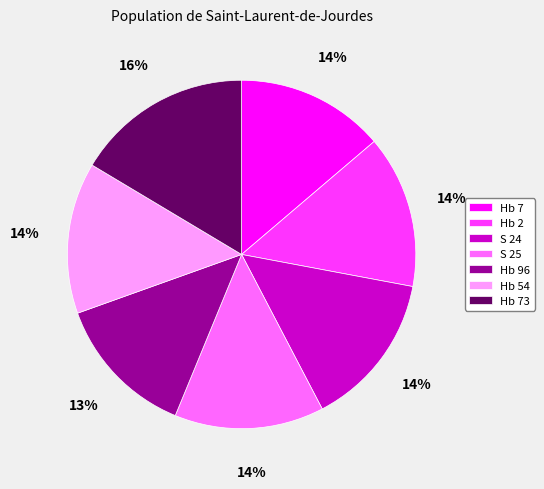

Approximately how many times larger is the value at Hb 2 compared to Hb 54?

1.0